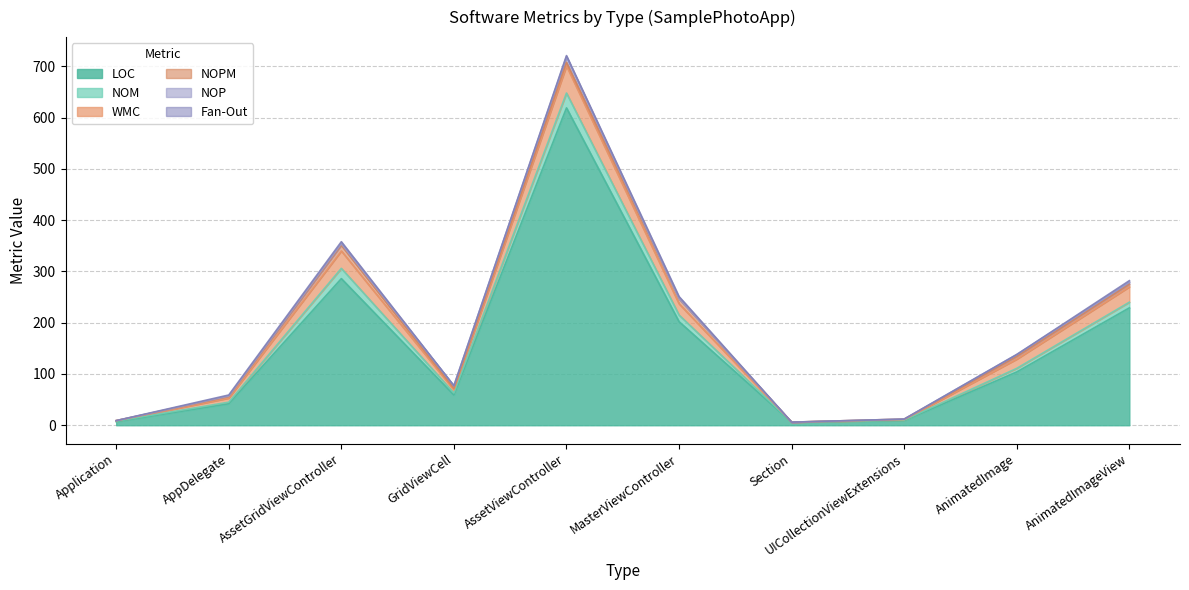

Which series changed the most between UICollectionViewExtensions and AnimatedImage?

LOC